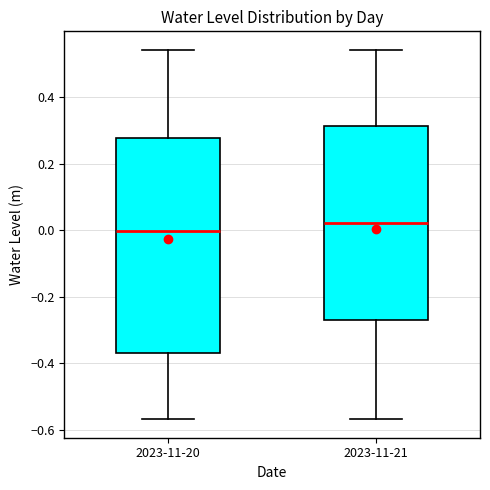

Which box's median line is the highest?

2023-11-21